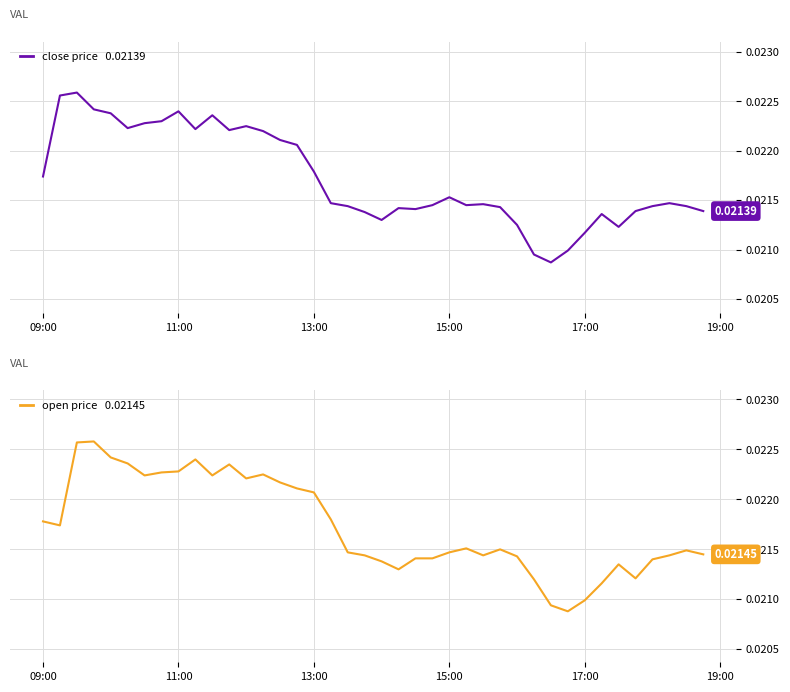

Which series has the largest total across all categories?

open price